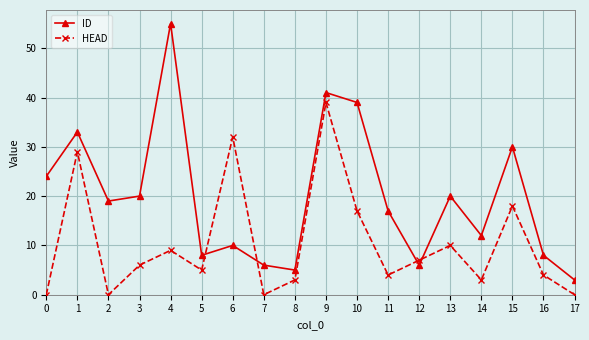

Which series has the largest range (max minus min)?

ID